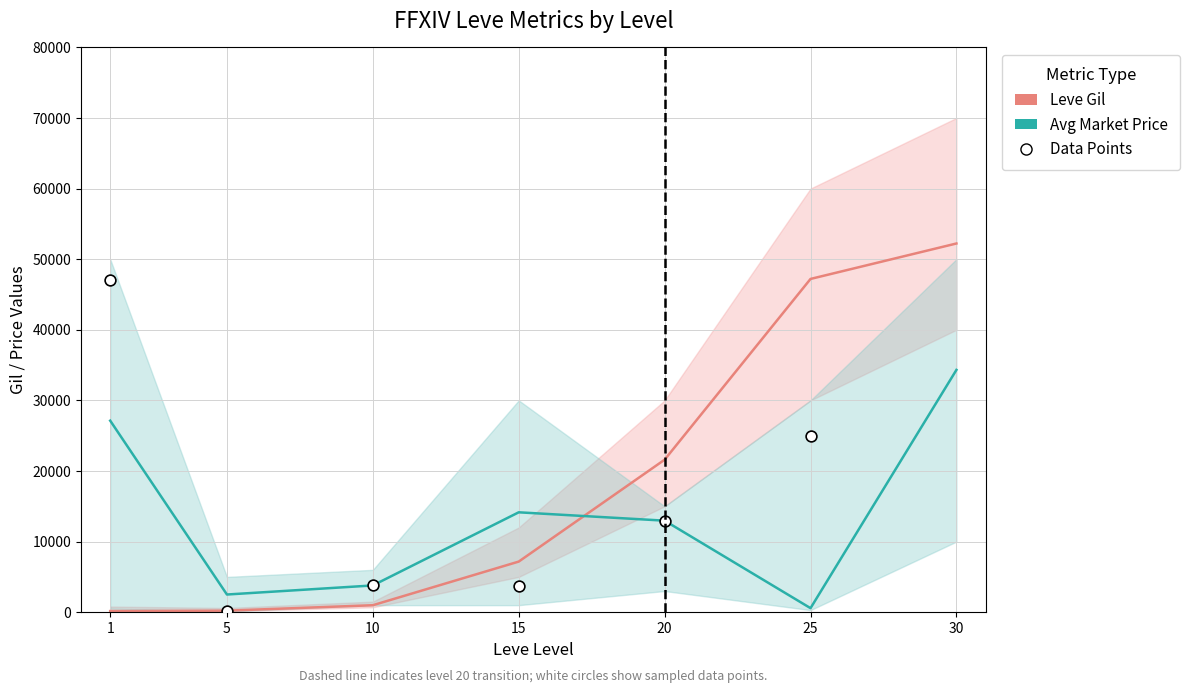

Which series has the largest total across all categories?

Data Points